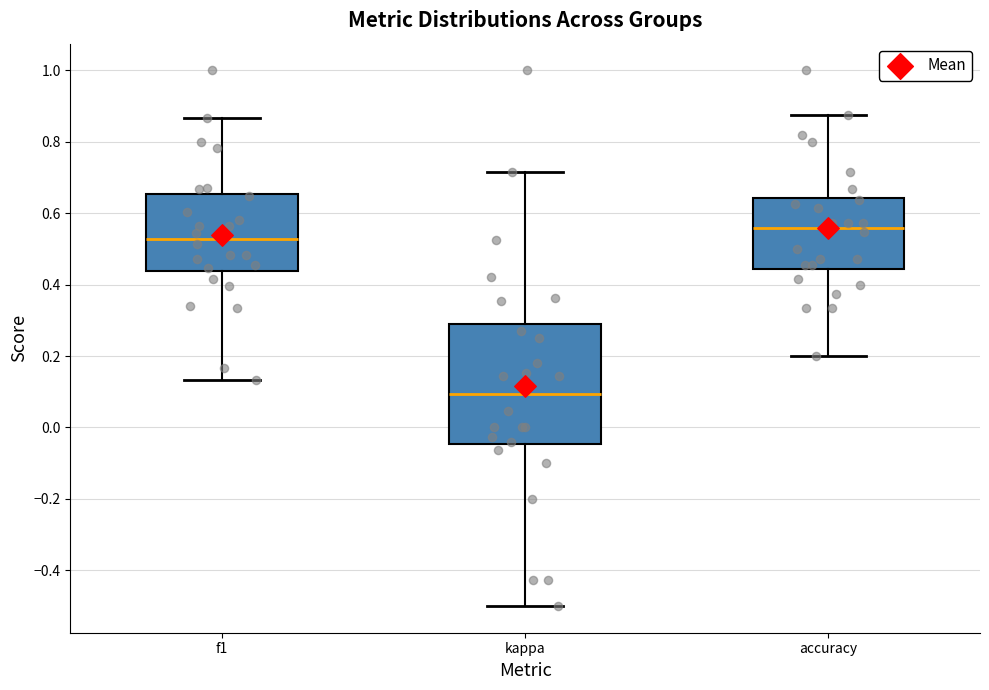

Reading left to right, read every box against the y-axis: the position of its median line, the range the box covers, and the ends of its whiskers. The values are not printed on the chart, so give them approximately, as read against the axis.

f1: median 0.52, box 0.44 to 0.66, whiskers 0.14 to 0.86
kappa: median 0.10, box -0.04 to 0.30, whiskers -0.50 to 0.72
accuracy: median 0.56, box 0.44 to 0.64, whiskers 0.20 to 0.88